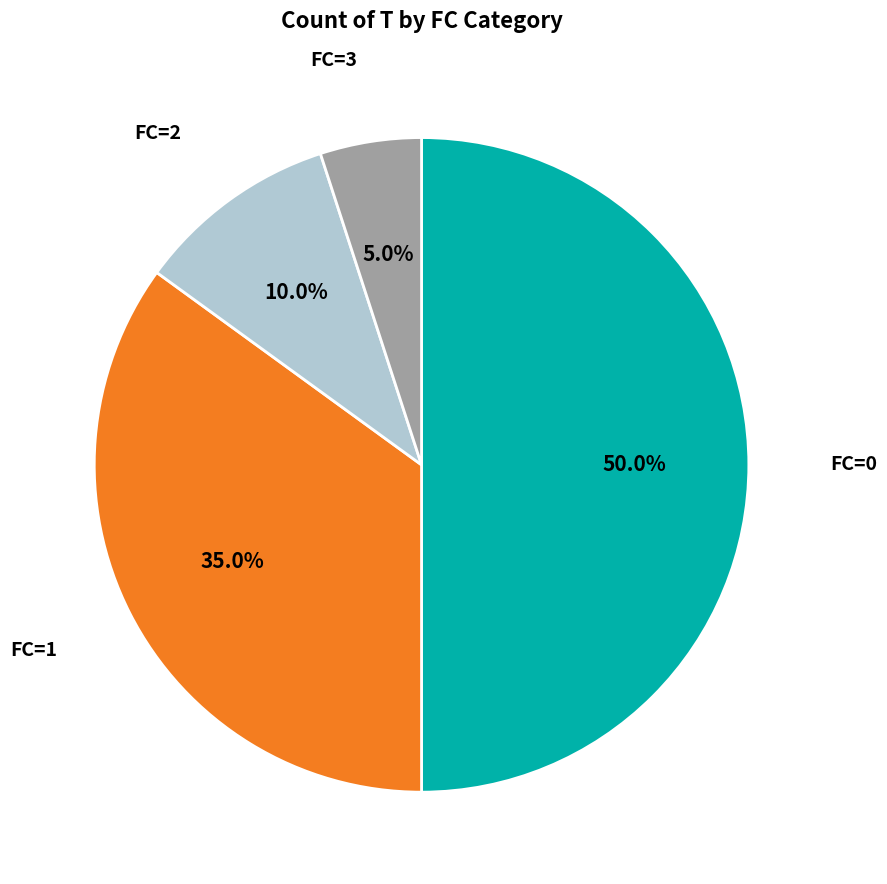

Combined, do FC=3 and FC=0 account for over 50%?

Yes